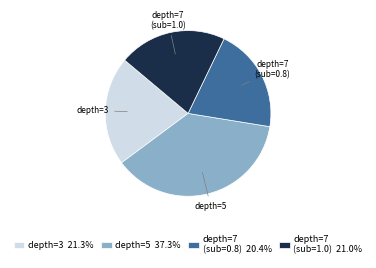

Does depth=7 (sub=1.0) 21.0% account for over 50% of the chart?

No